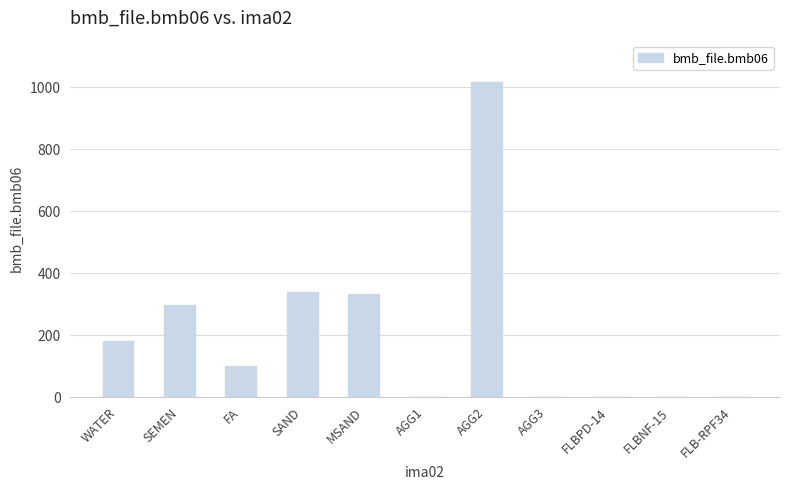

The value at MSAND is 159.0. True or false?

False